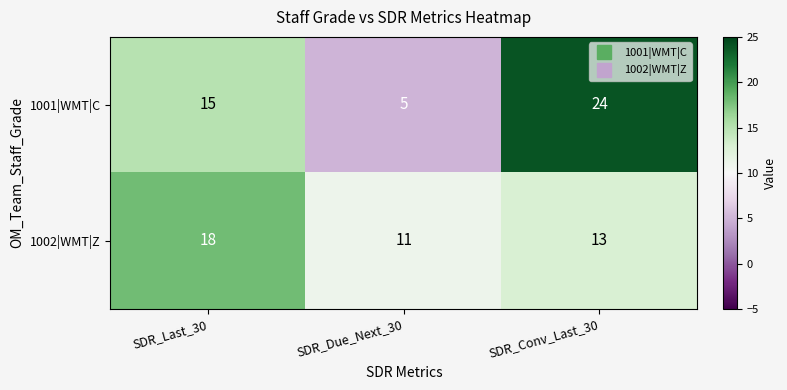

Which category has the lowest value in the 1001|WMT|C series?

SDR_Due_Next_30